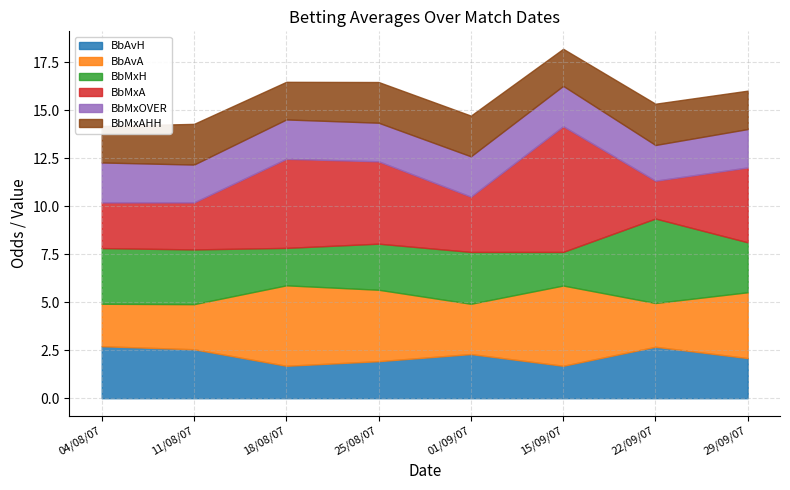

Between 11/08/07 and 01/09/07, which is larger?

11/08/07